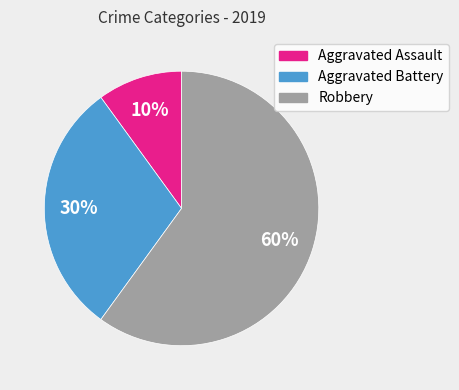

To the nearest percent, what portion does Robbery represent?

60%